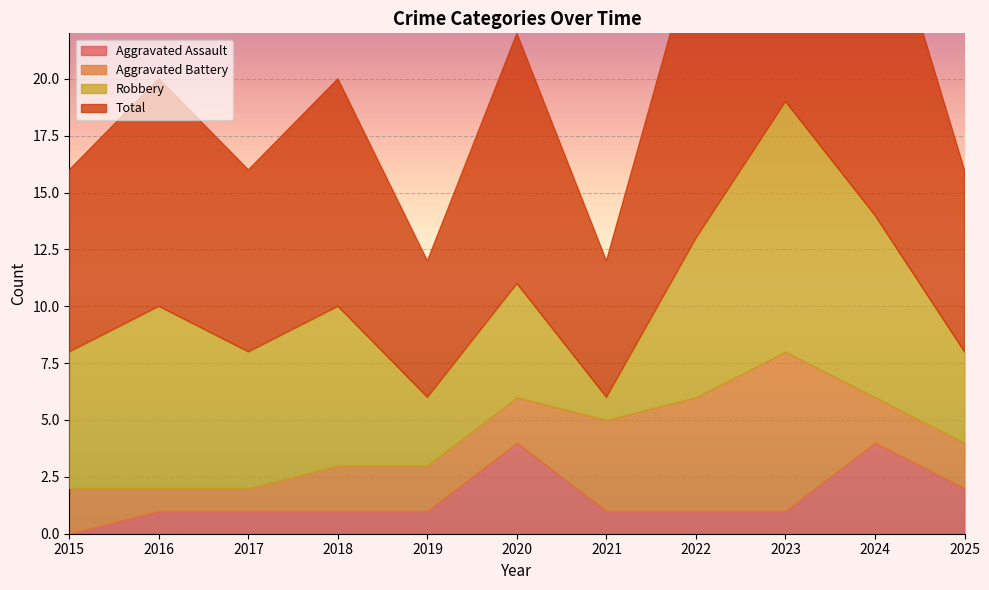

Which series has the widest spread of values?

Total